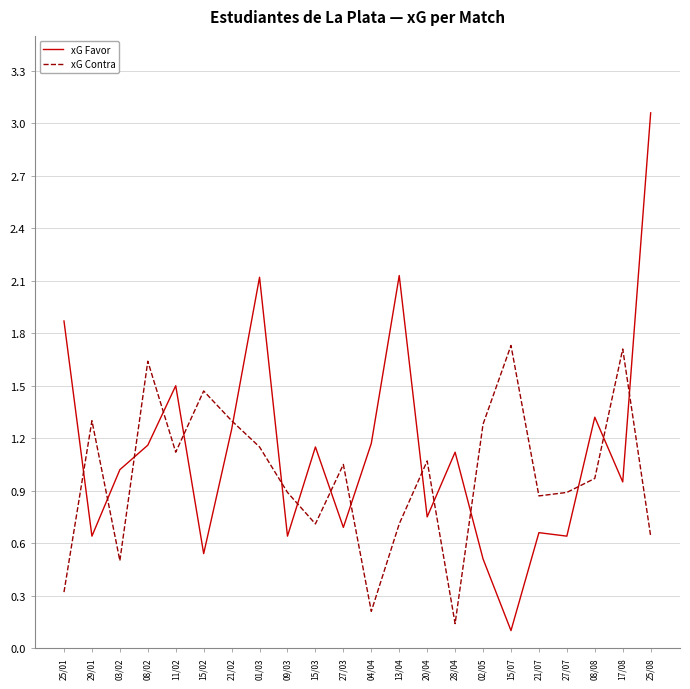

At how many categories does at least one series exceed 3?

1